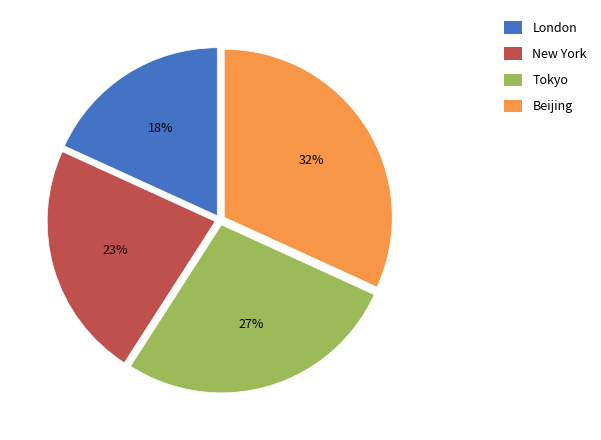

Does any single category account for the majority?

No